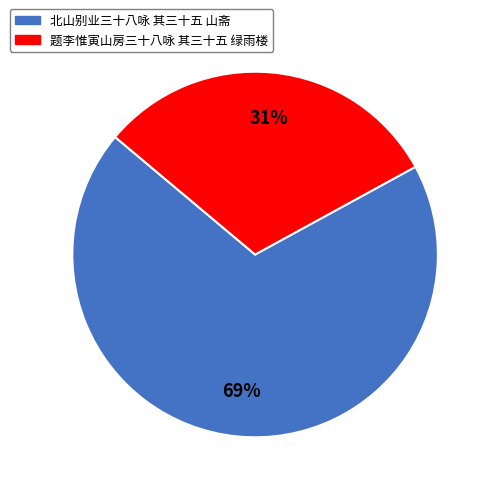

To the nearest percent, what portion does 北山别业三十八咏 其三十五 山斋 represent?

69%